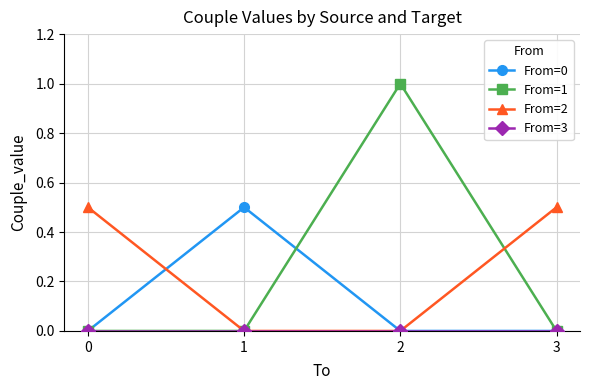

True or false: From=2 and From=0 intersect in this chart.

True